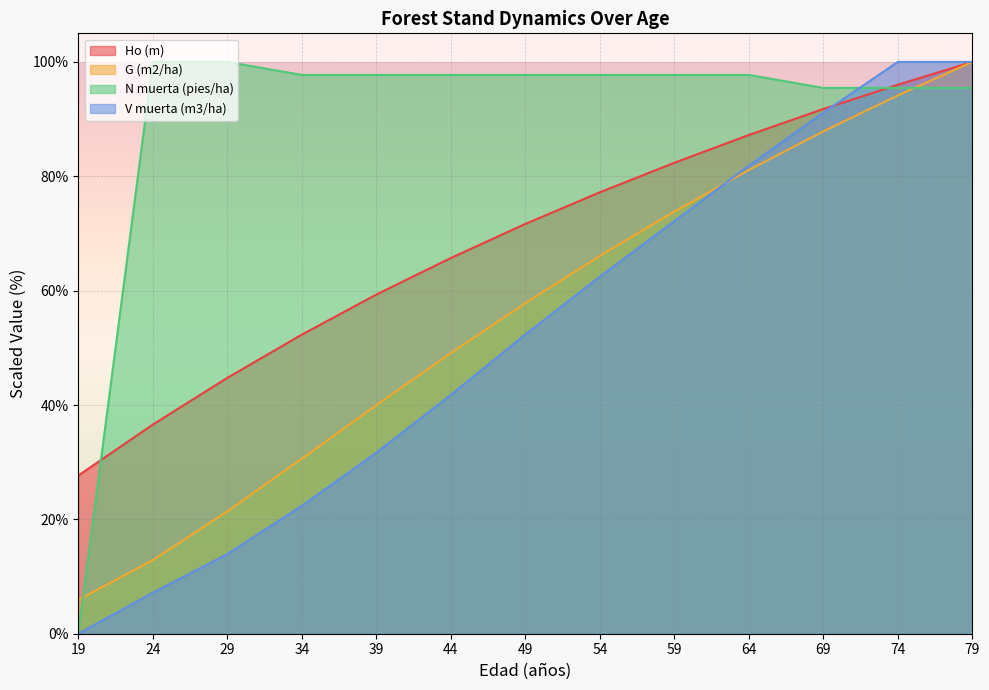

True or false: G (m2/ha) has more than 1 interior local peaks.

False